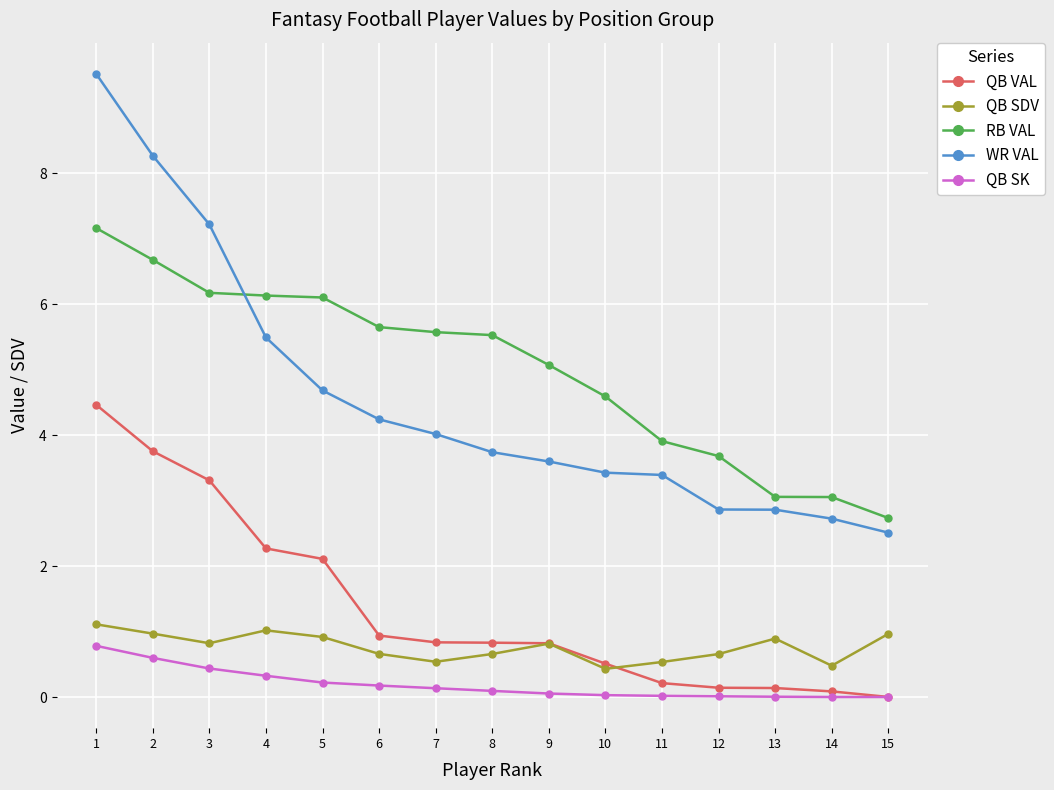

What is the total value across all series at 1?

23.0